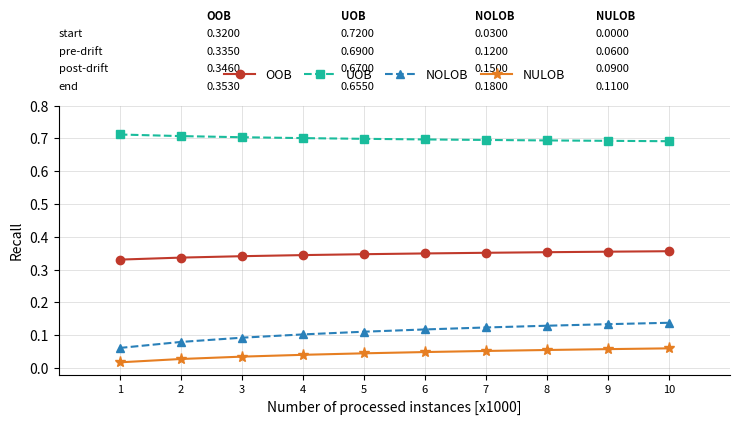

Which series has the largest range (max minus min)?

NOLOB